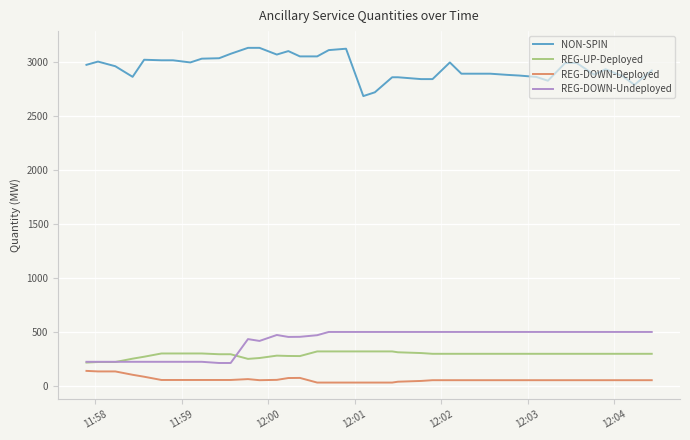

True or false: REG-DOWN-Deployed and REG-UP-Deployed intersect in this chart.

False